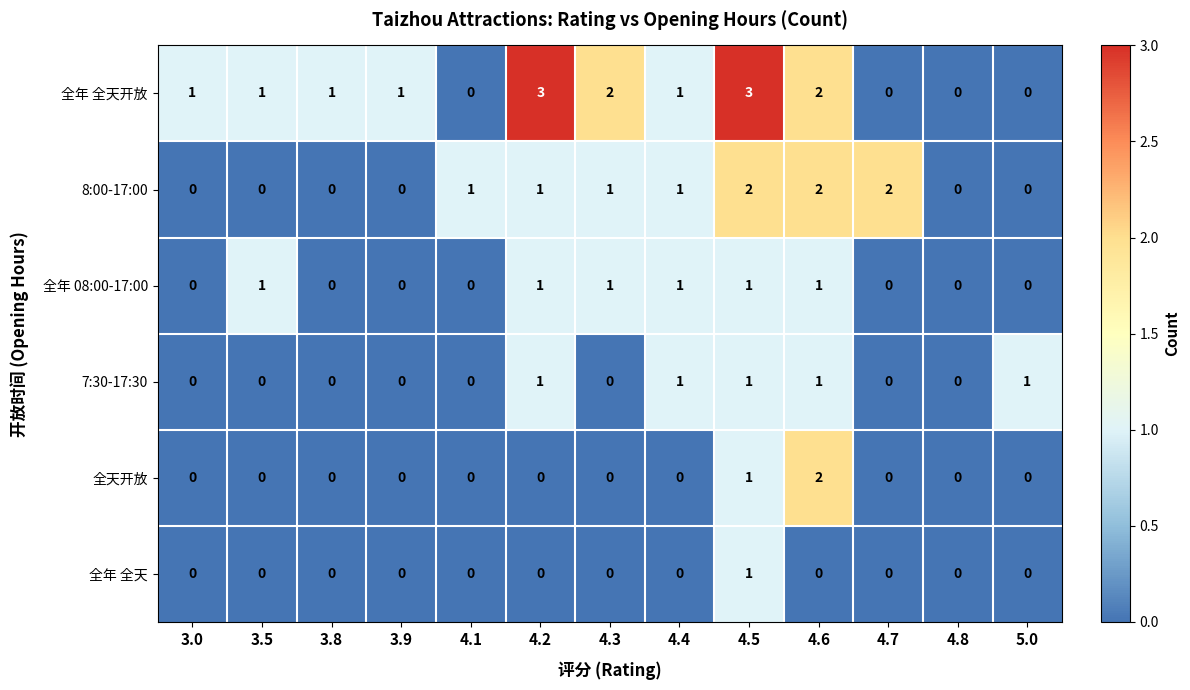

What is the sum of all 全天开放 values?

3